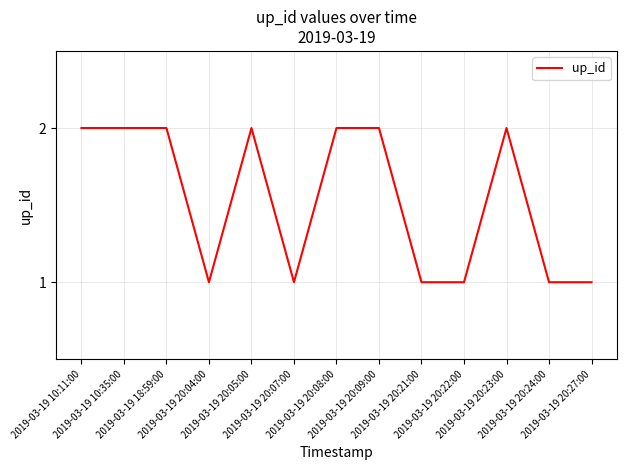

Is this an area chart (filled region under the line)?

No